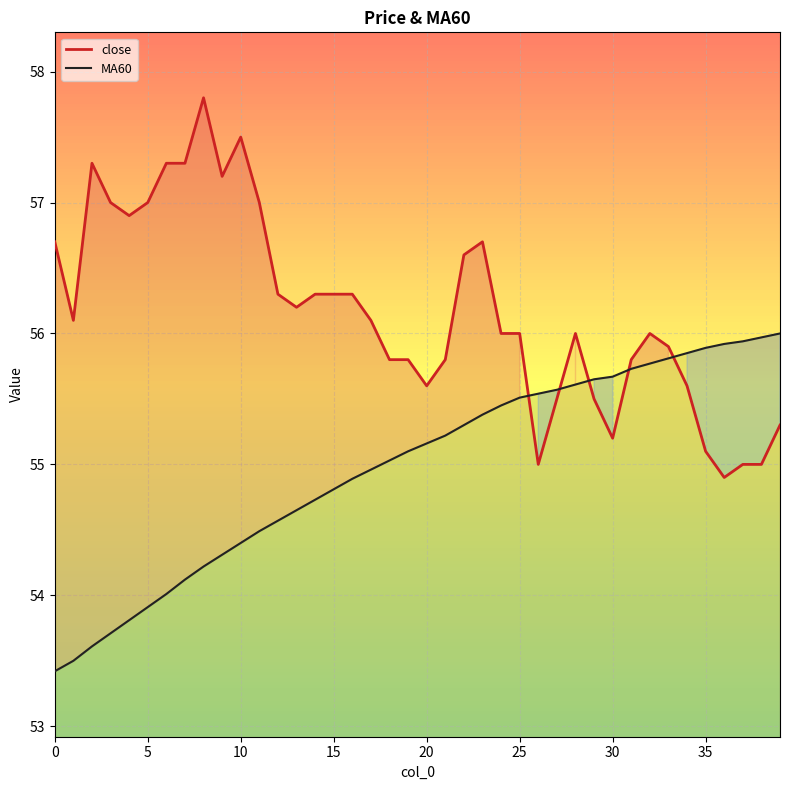

Between which two adjacent categories do MA60 and close first intersect?

25 and 26